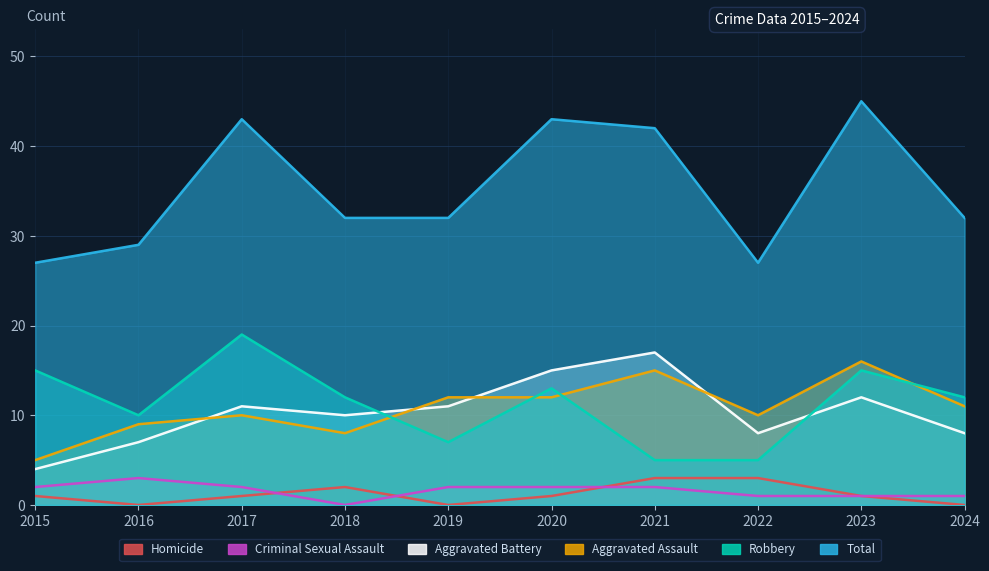

Which series has the largest range (max minus min)?

Total